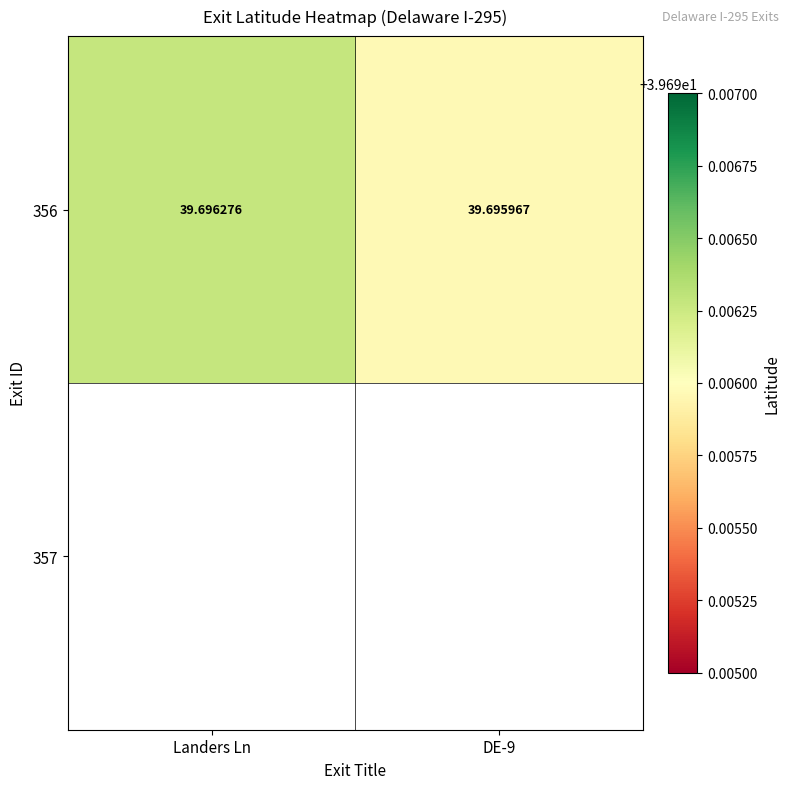

What is the average value?

39.7